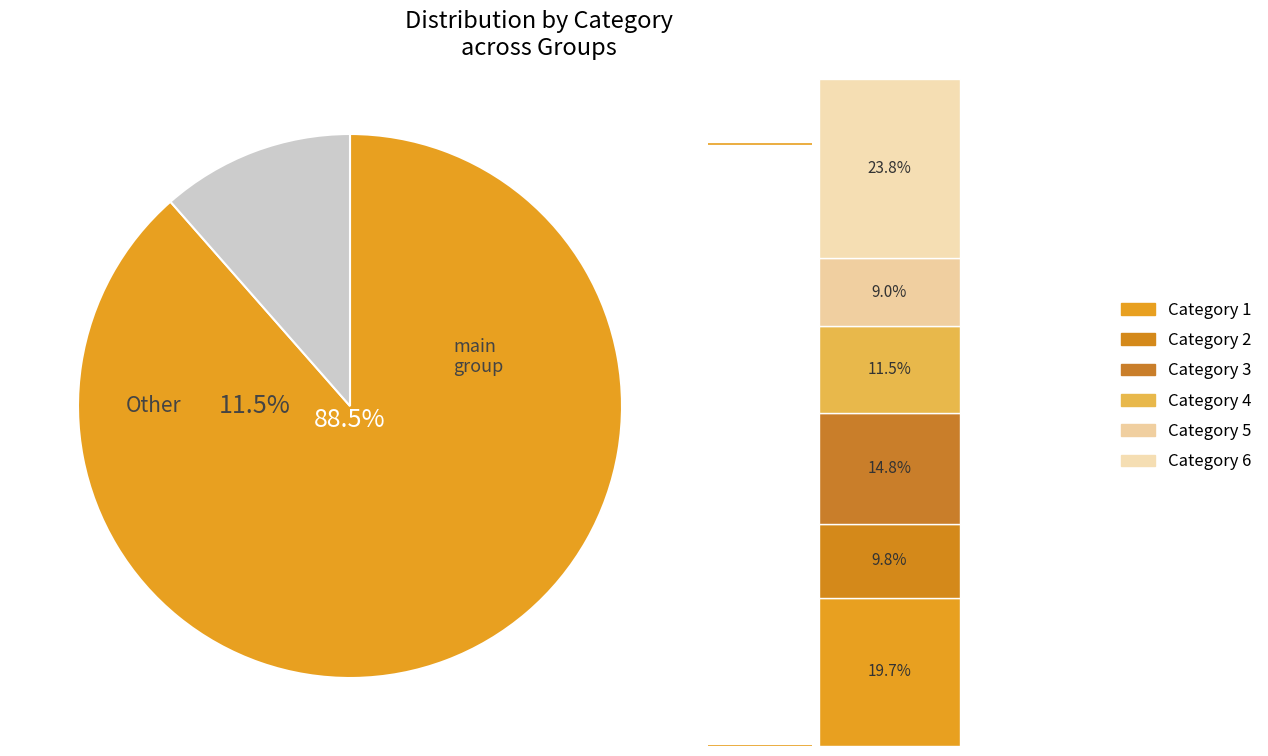

How much of the chart is everything except 4?

88.5%